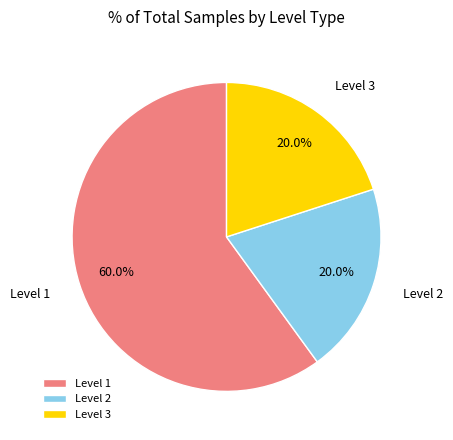

To the nearest percent, what is the difference between the largest and smallest slice percentages?

40%